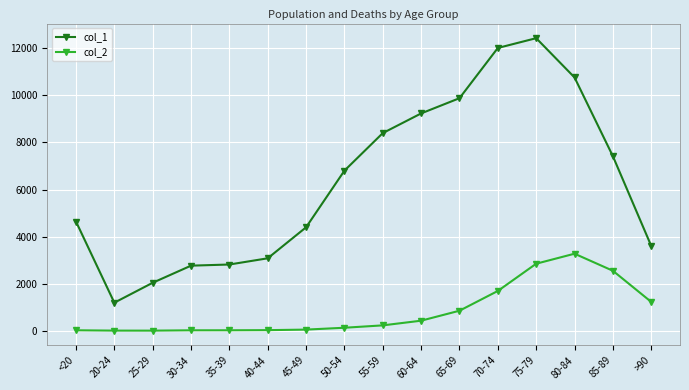

At how many categories does at least one series exceed 8496?

5